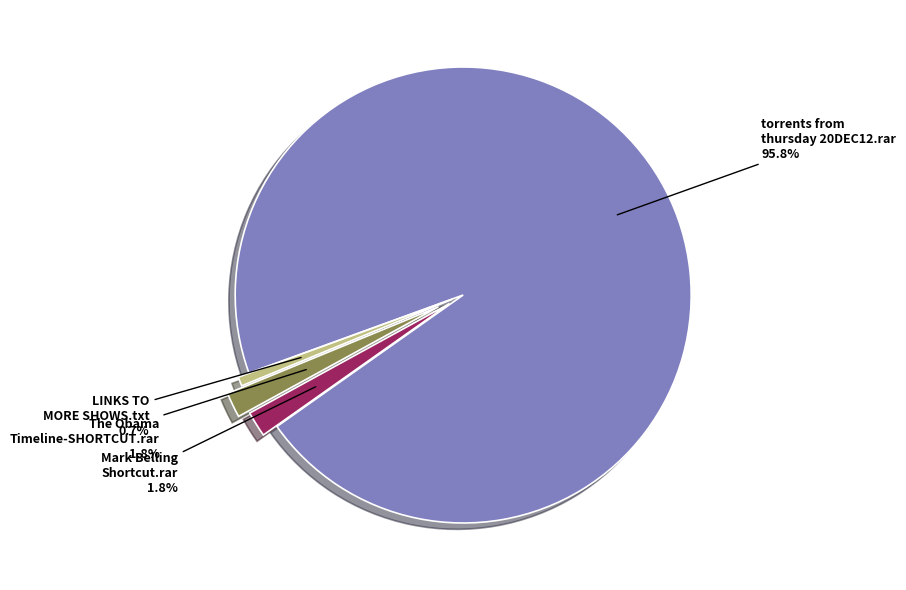

Between Mark Belling Shortcut.rar and torrents from thursday 20DEC12.rar, which is larger?

torrents from thursday 20DEC12.rar